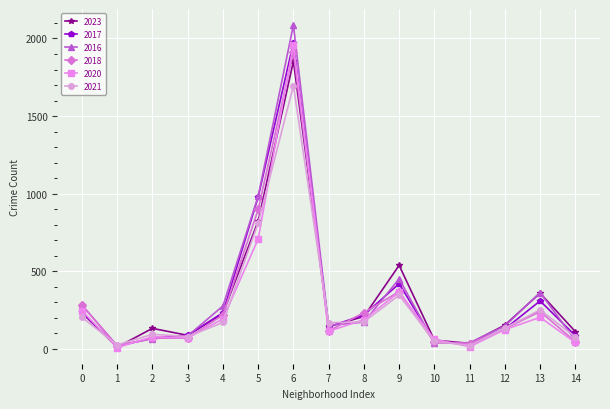

Which series ends up on top after the final intersection of 2018 and 2023?

2023